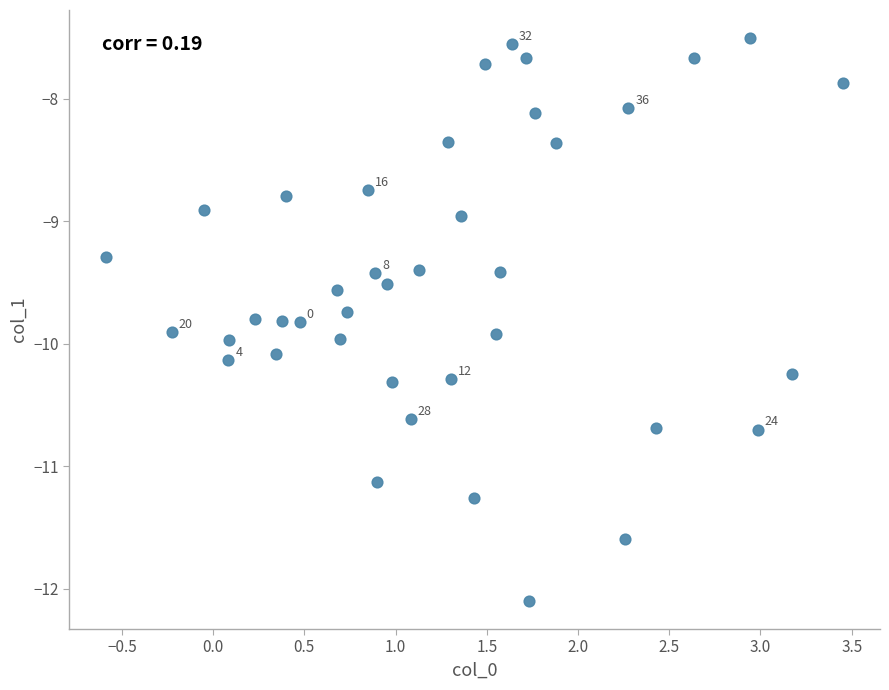

What is the range of X values (max minus min)?

4.0